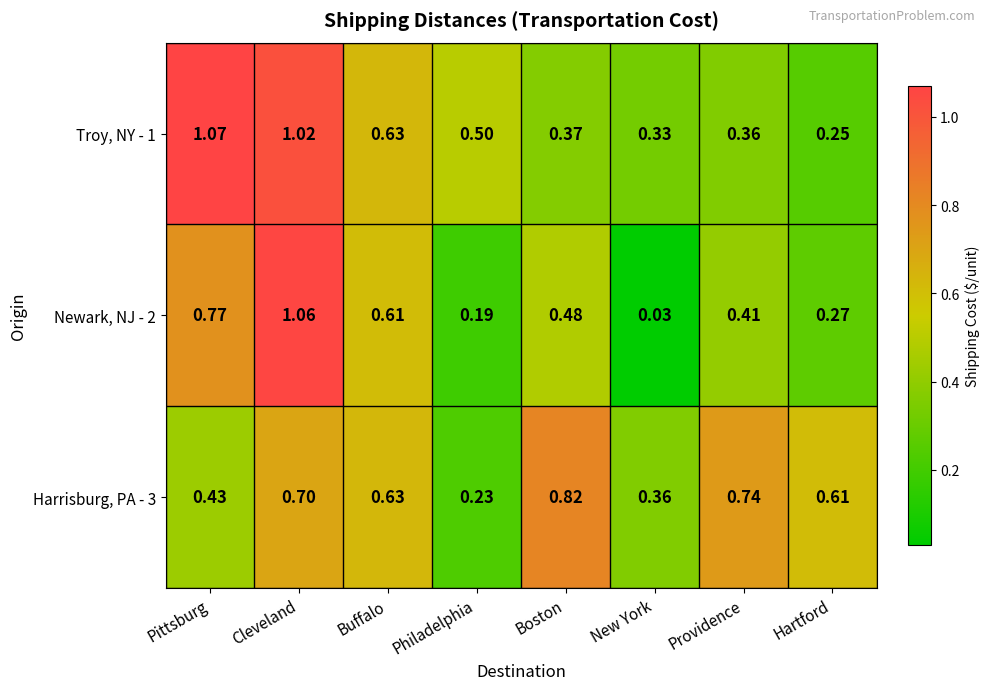

How many series are shown in this chart?

3